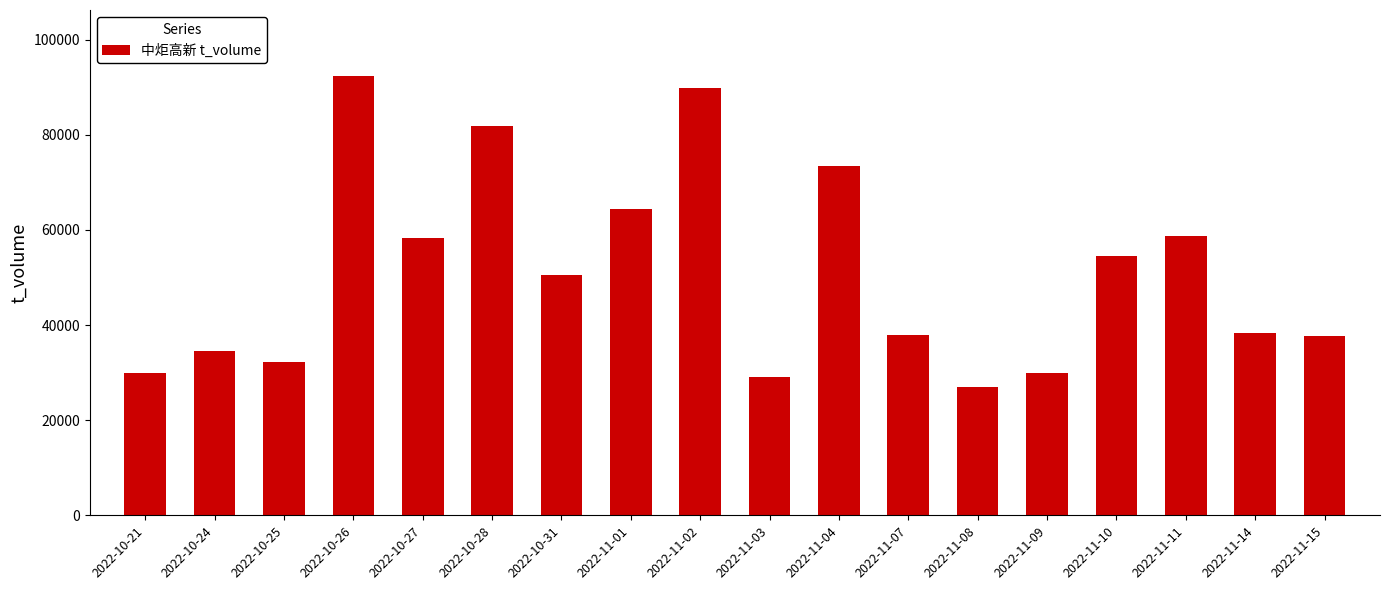

What position from the left is 2022-11-11?

16